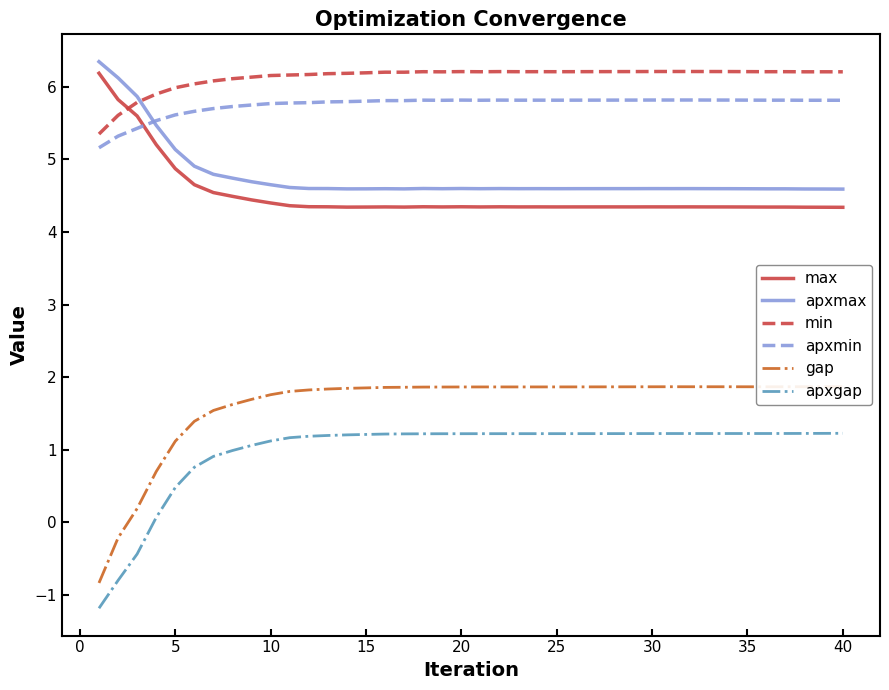

What is the minimum value shown in the chart?

-1.2